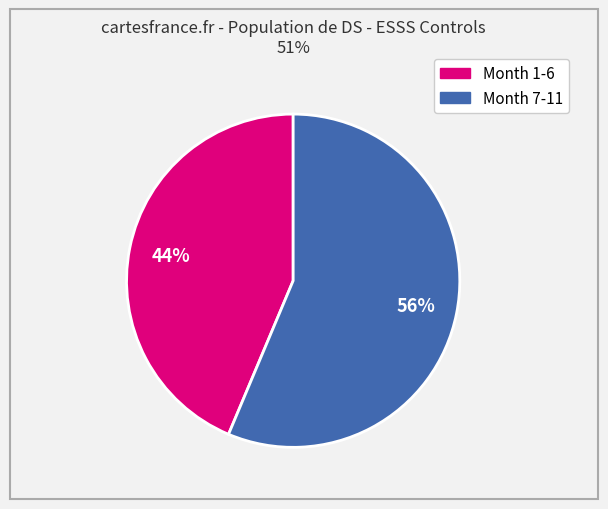

How many slices are in this pie chart?

2